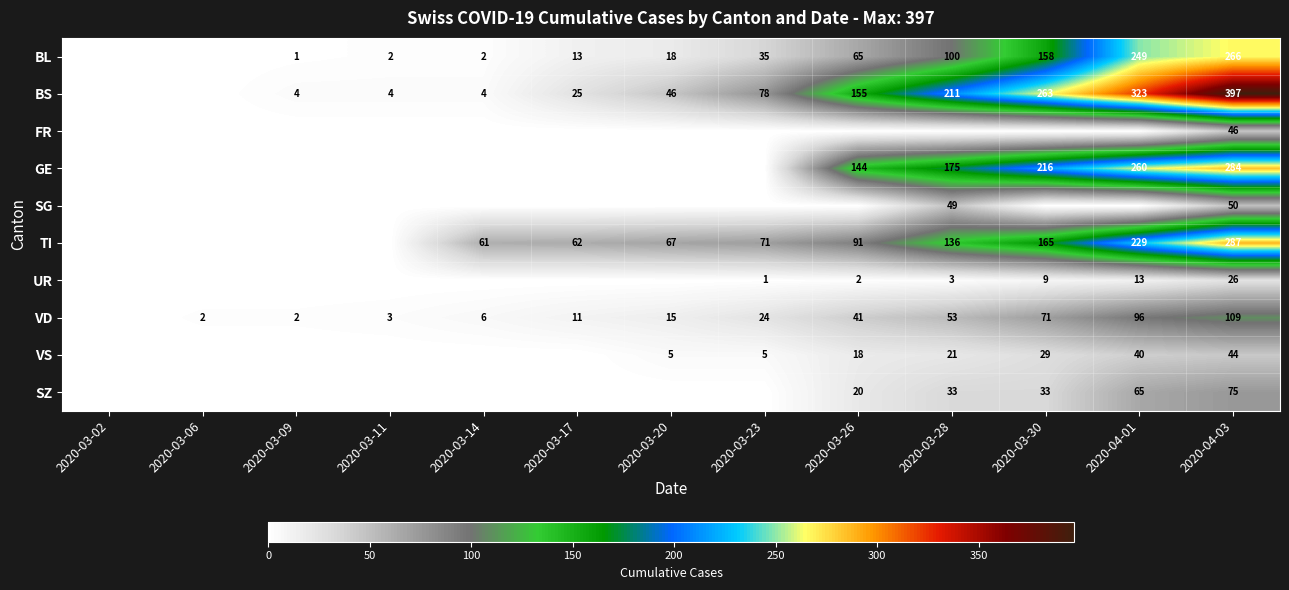

What is the difference between the highest and lowest values at 2020-04-03?

371